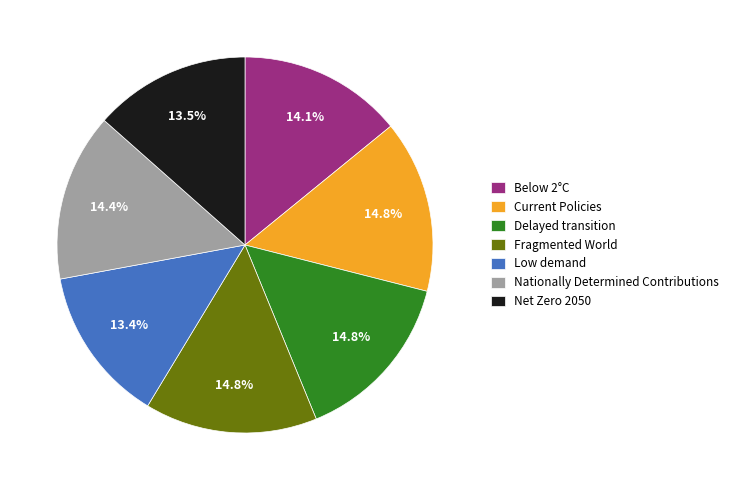

Is there any slice that represents more than half of the pie?

No